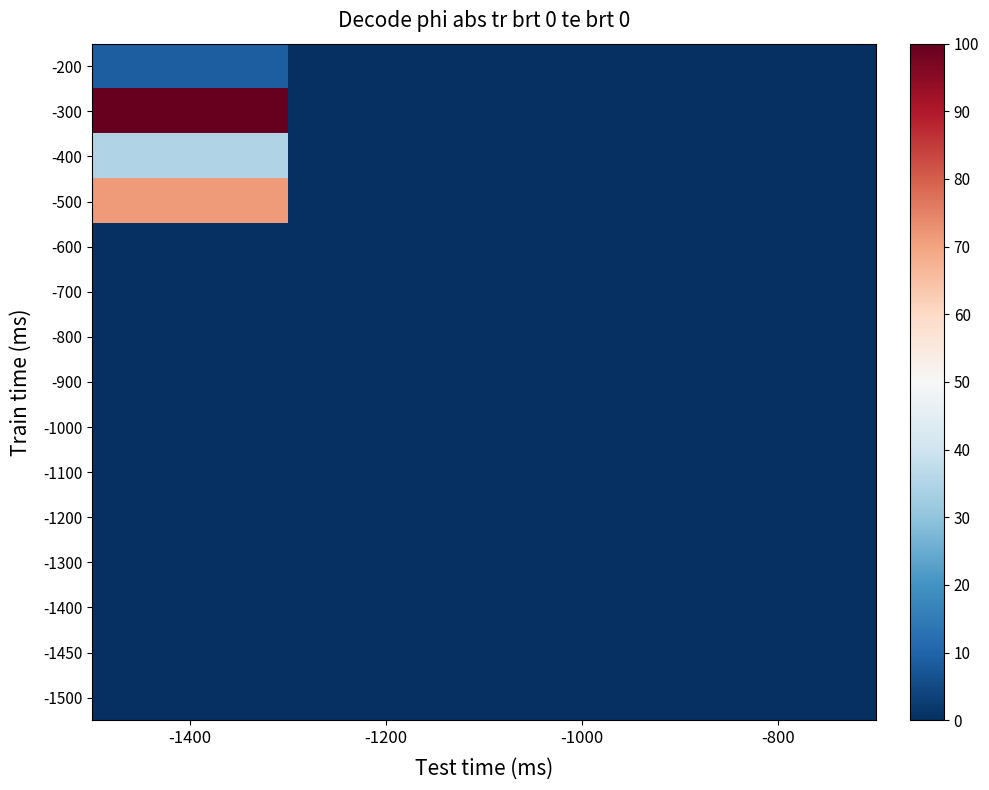

Which series changed the most between -1400 and -800?

-300